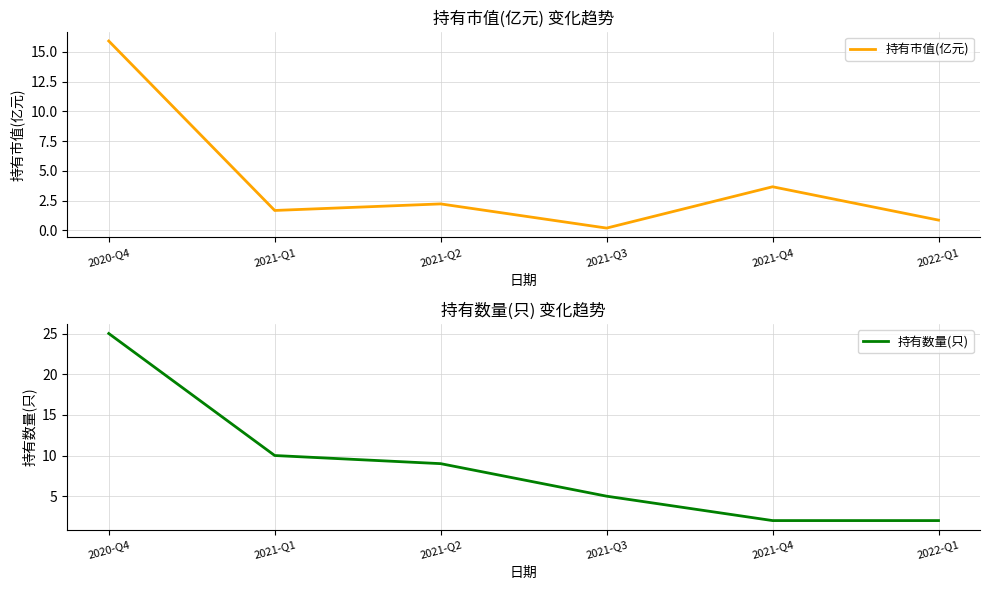

What is the lowest value of the 持有数量(只) series?

2